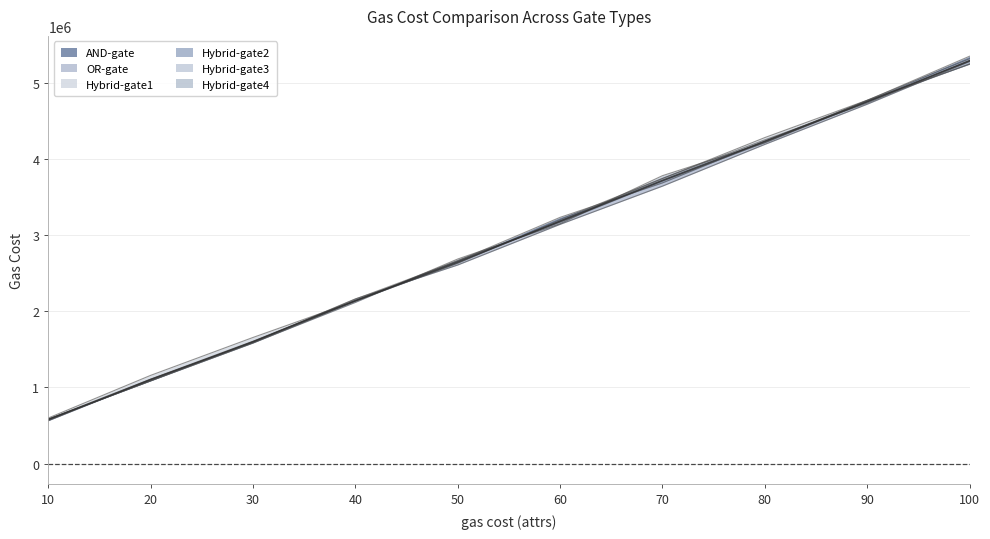

The Hybrid-gate1 series shows 2132886 at 40. True or false?

True